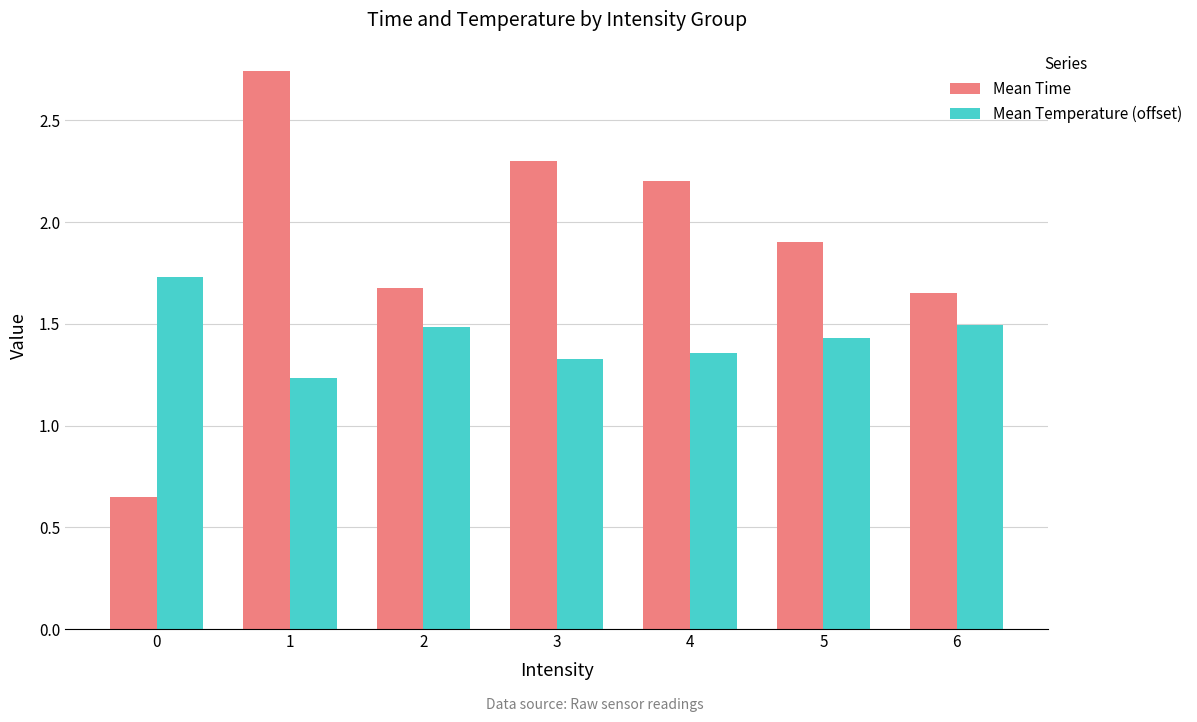

Is the value of Mean Time at 0 greater than the value of Mean Temperature (offset) at 0?

No